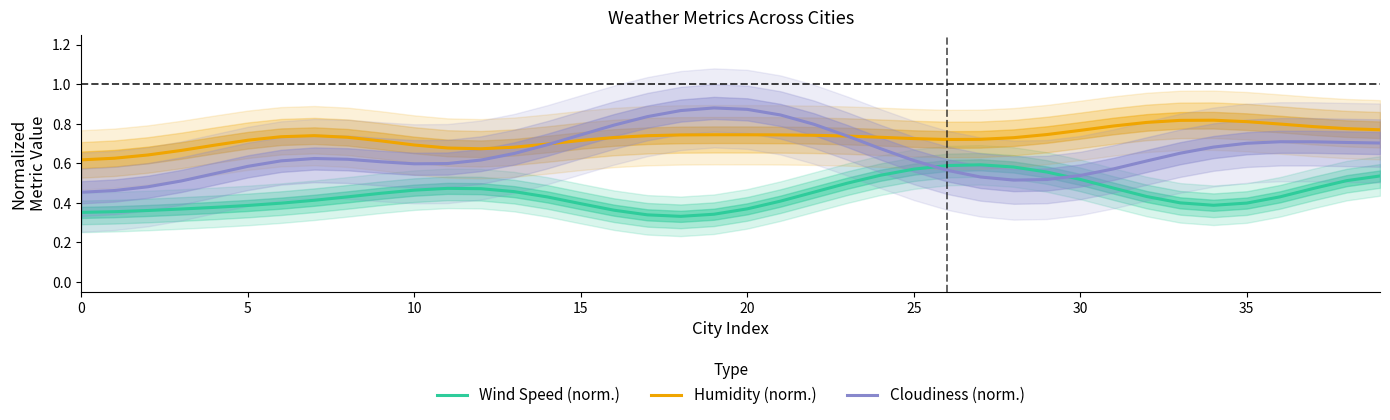

Is the value of Humidity (norm.) at 25 greater than the value of Wind Speed (norm.) at 30?

Yes